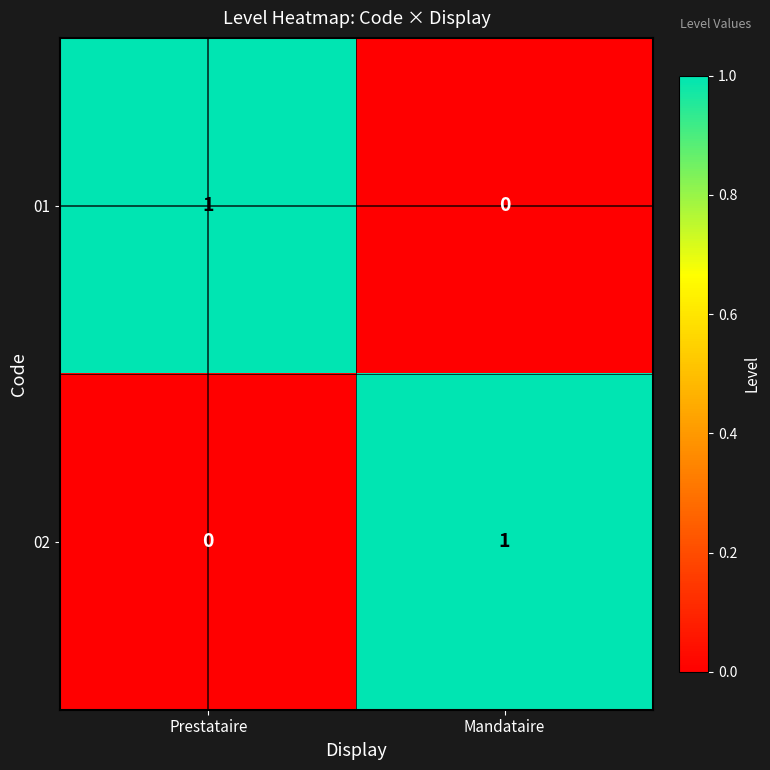

Rank the series at Mandataire from lowest to highest value.

01, 02